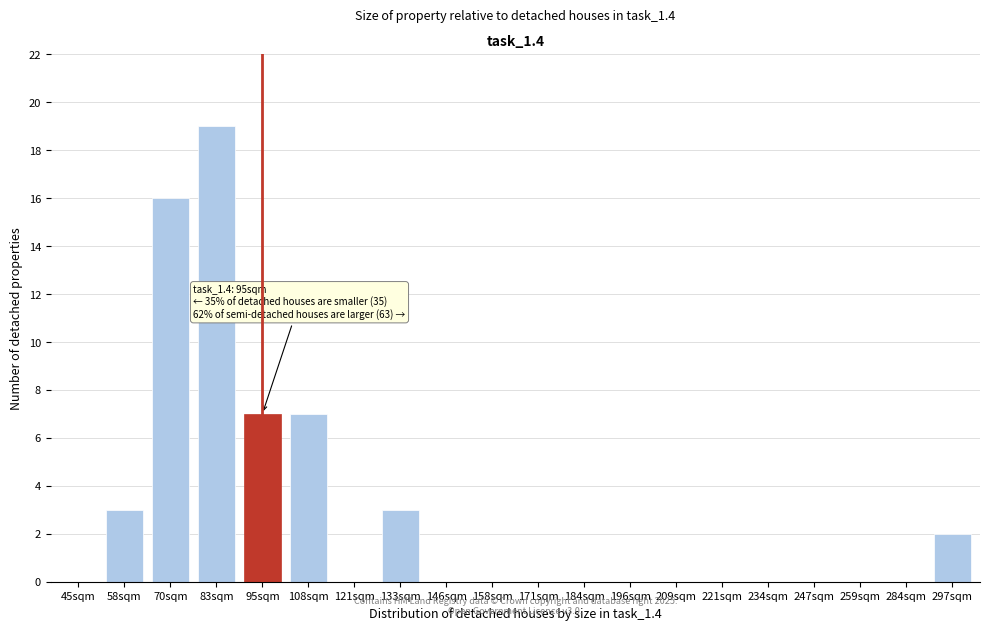

Reading left to right, extract all data points from this chart.

45sqm=0	58sqm=3	70sqm=16	83sqm=19	95sqm=7	108sqm=7	121sqm=0	133sqm=3	146sqm=0	158sqm=0	171sqm=0	184sqm=0	196sqm=0	209sqm=0	221sqm=0	234sqm=0	247sqm=0	259sqm=0	284sqm=0	297sqm=2